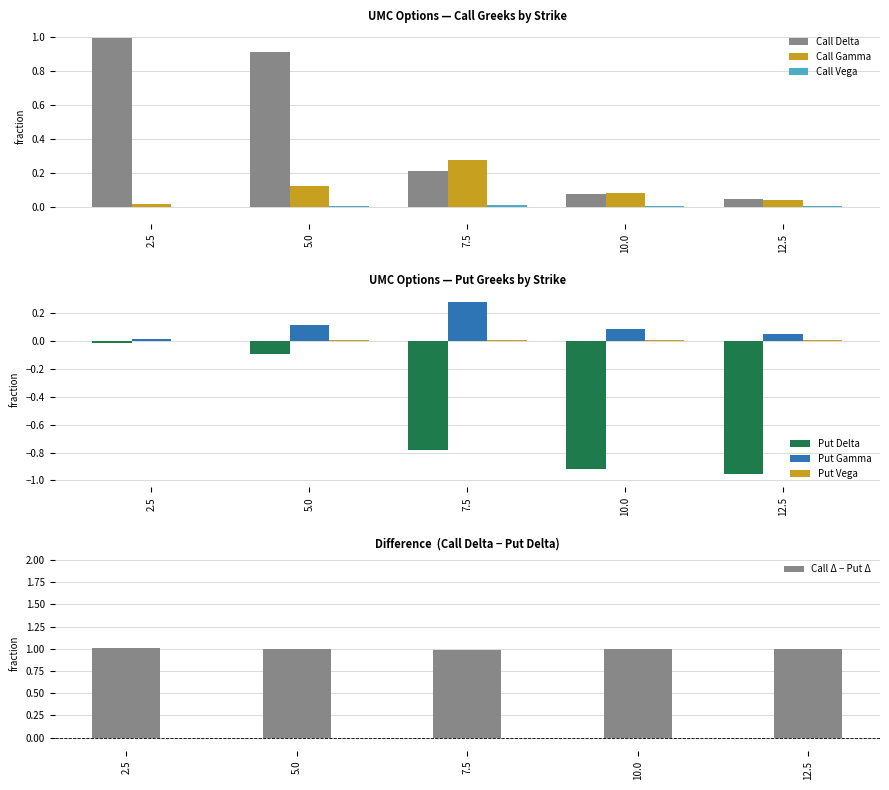

What is the maximum value shown in the chart?

1.0